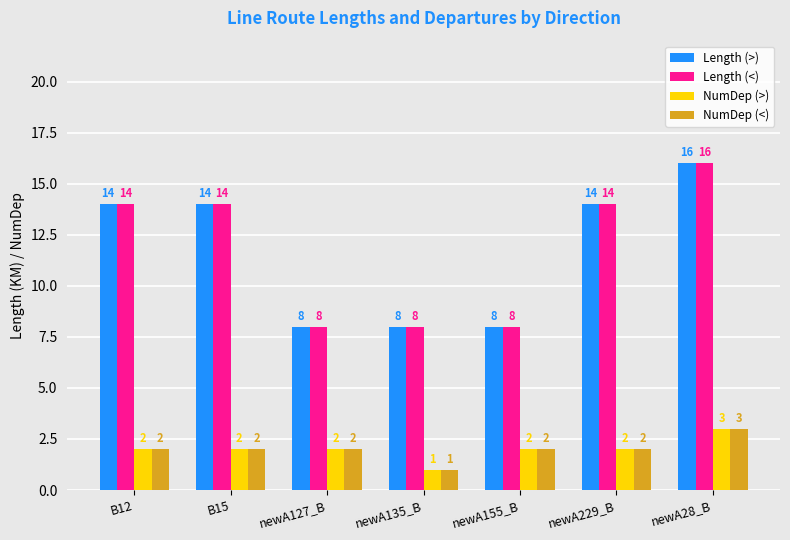

What is the total value across all series at newA135_B?

18